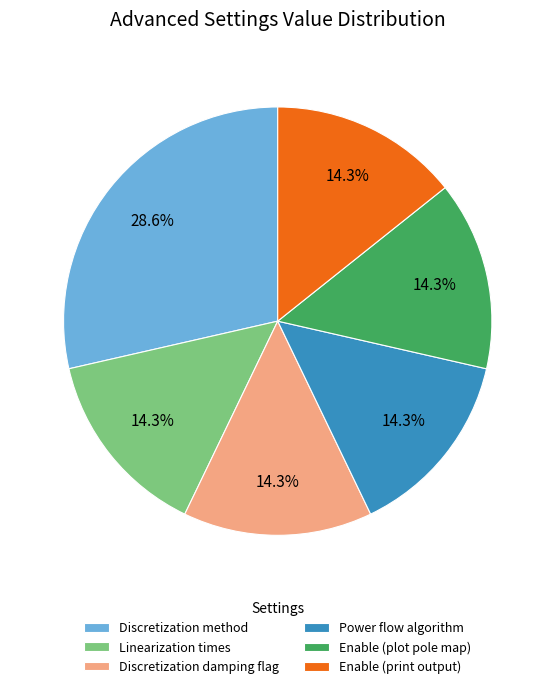

Which slice is the largest?

Discretization method